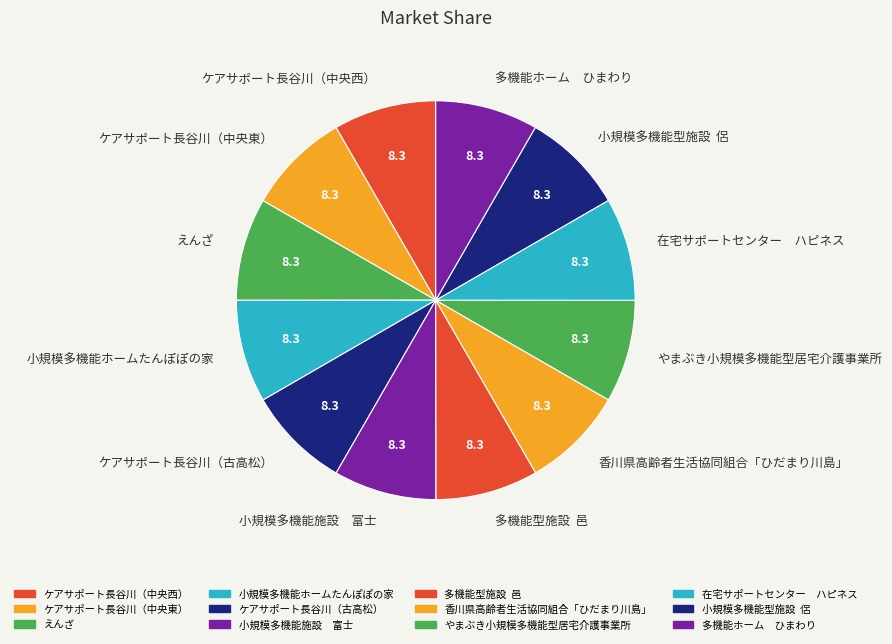

The 小規模多機能施設 富士 slice represents 23% of the pie. True or false?

False